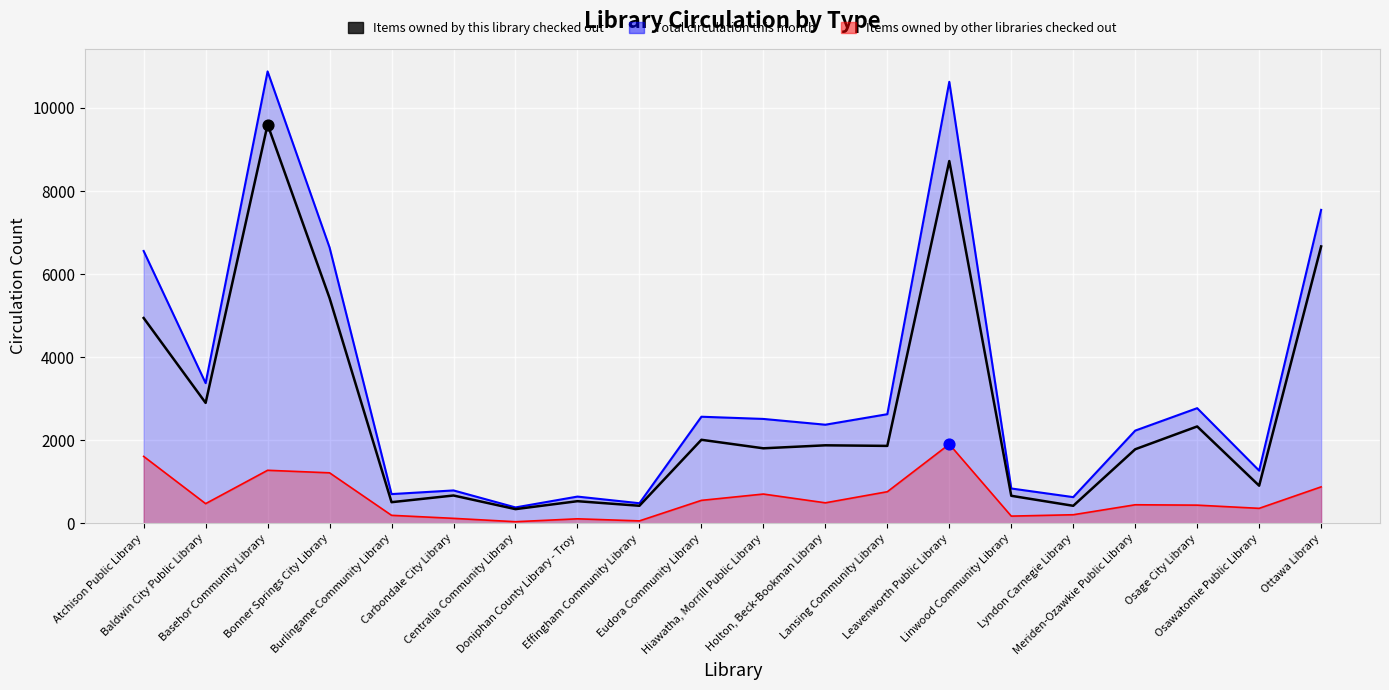

Between Osage City Library and Basehor Community Library, which is larger?

Basehor Community Library